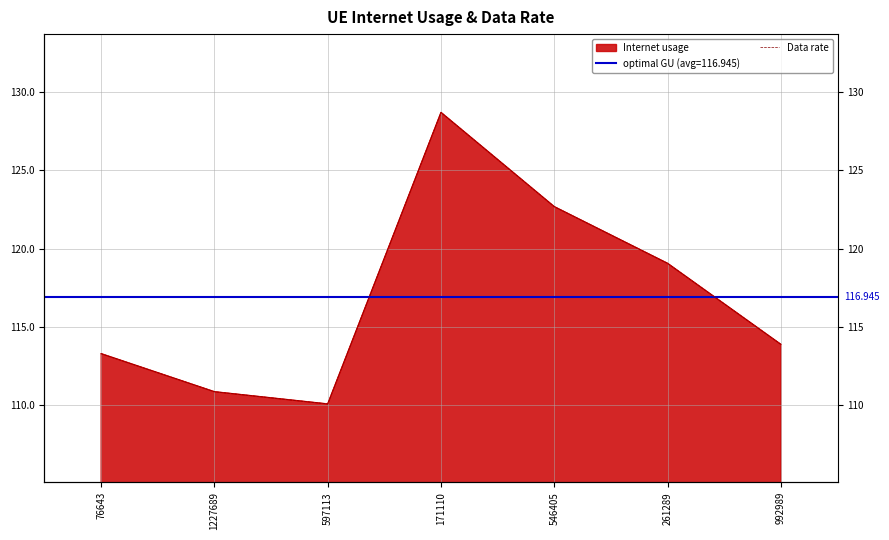

The value at 1227689 is 59.8. True or false?

False